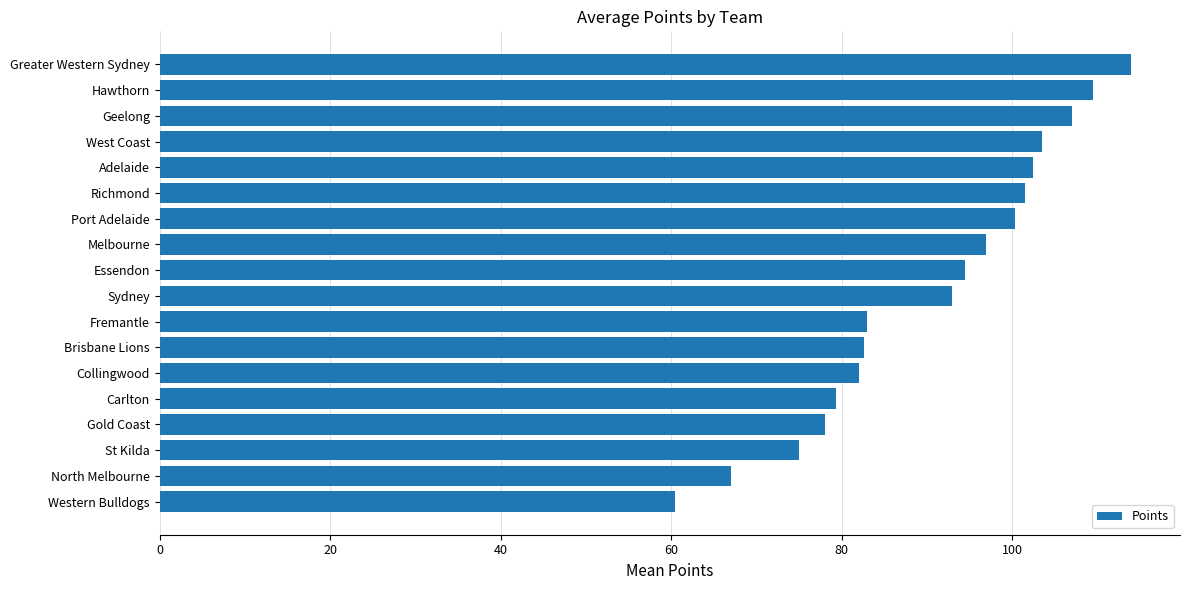

What is the average value?

90.6